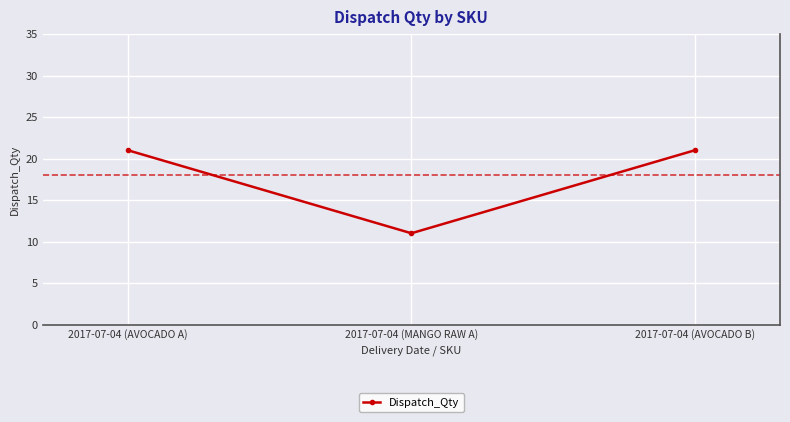

Is it true that the value at 2017-07-04 (AVOCADO A) is 30?

False